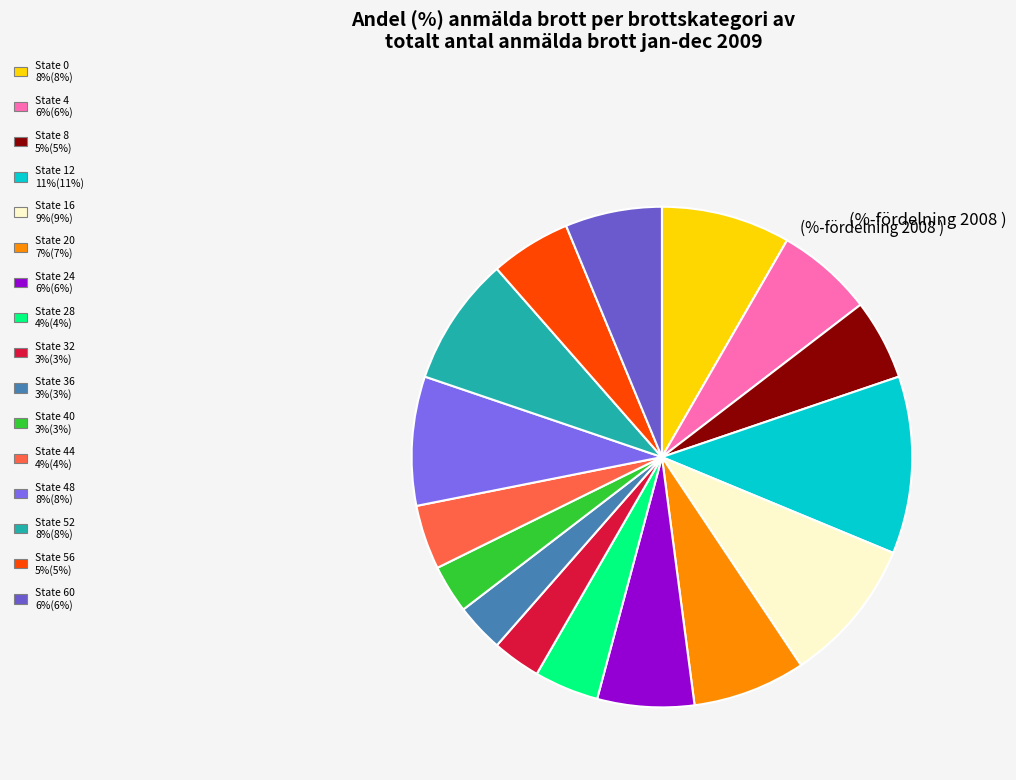

Which category has the biggest portion of the pie?

State 12